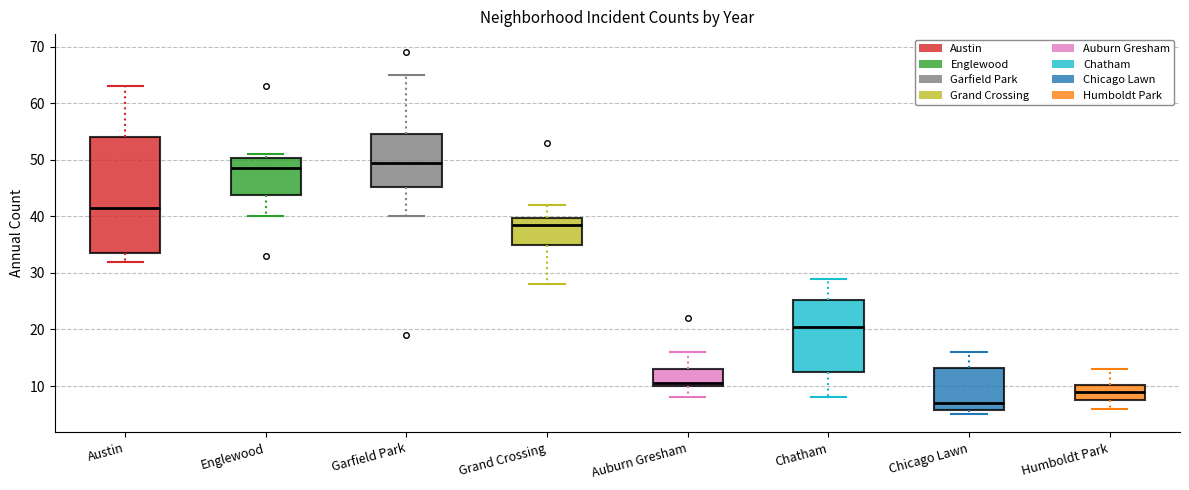

Which box's median line is the lowest?

Chicago Lawn